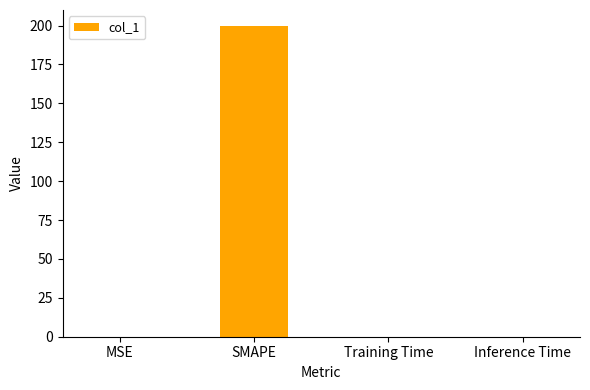

At which category does the chart reach its peak across all series?

SMAPE